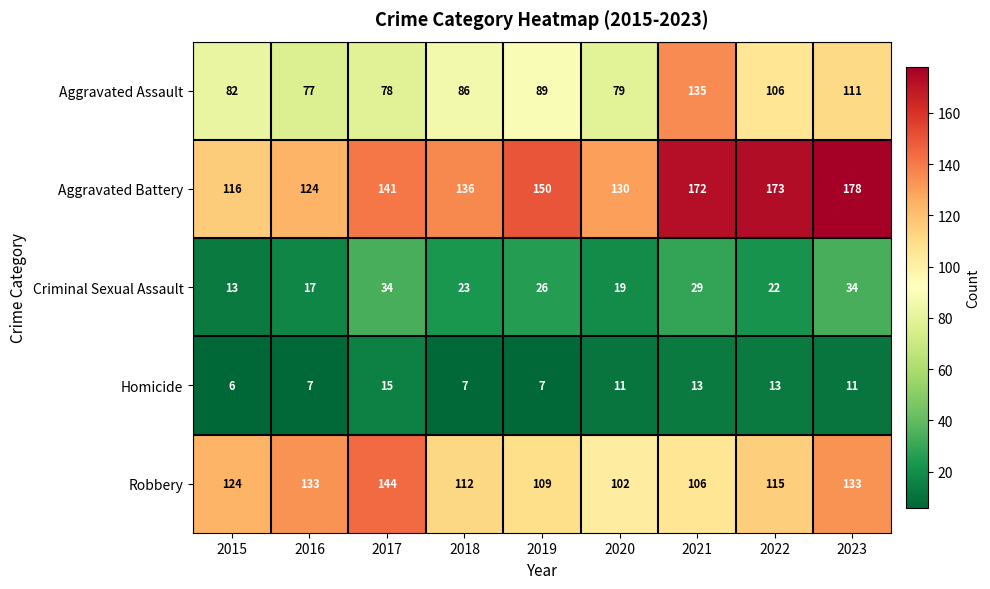

What value does the Homicide series have at 2016?

7